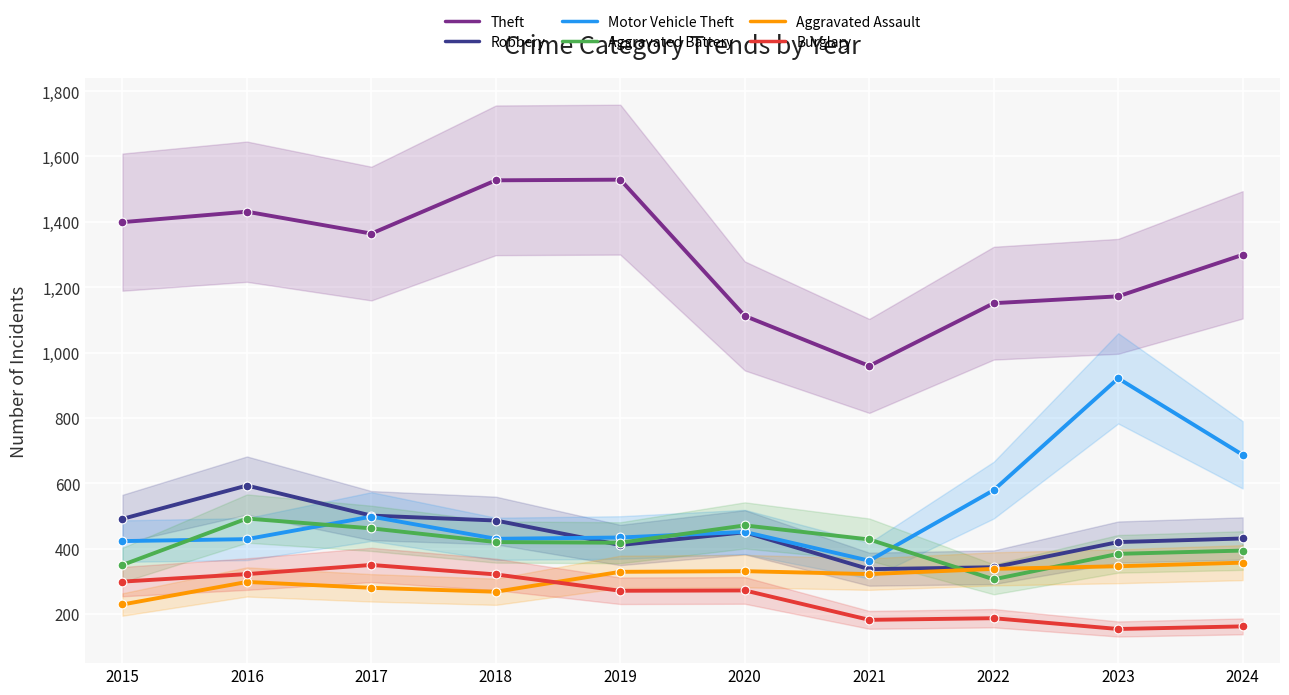

Which series contains the highest Y value?

Theft